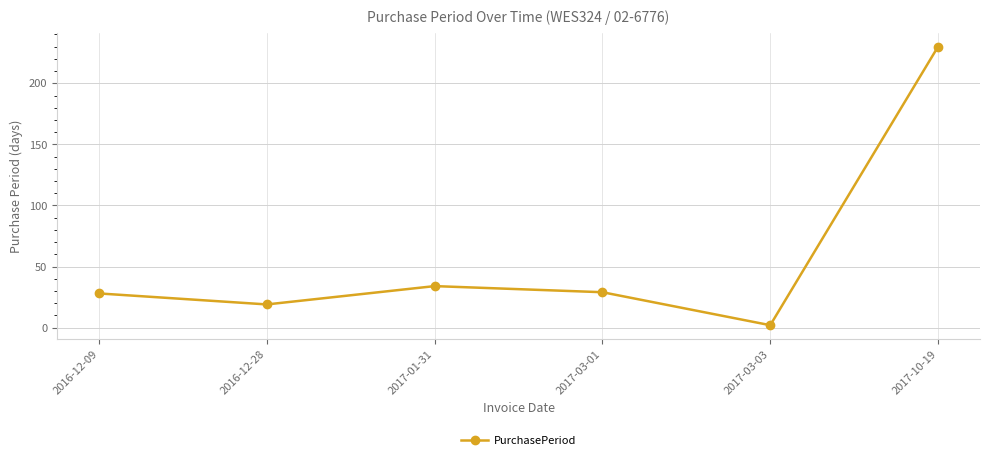

What is the label of the 1st point from the left?

2016-12-09